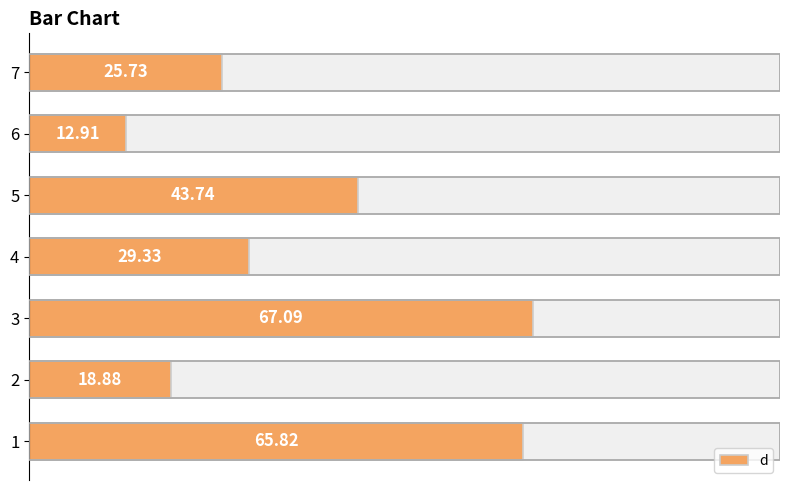

Count the number of categories in the chart.

7